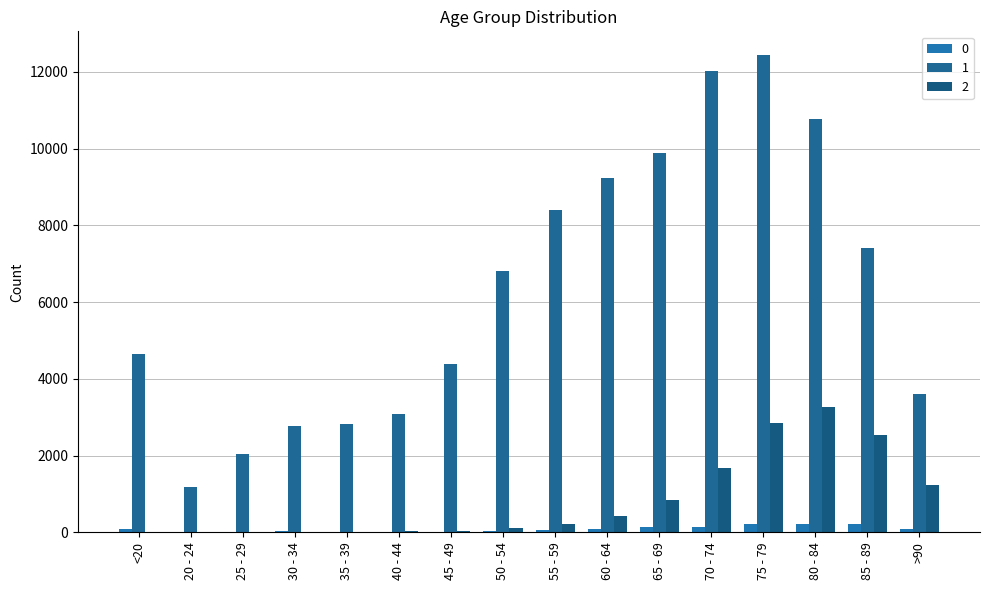

Which category has the lowest value in the 0 series?

20 - 24